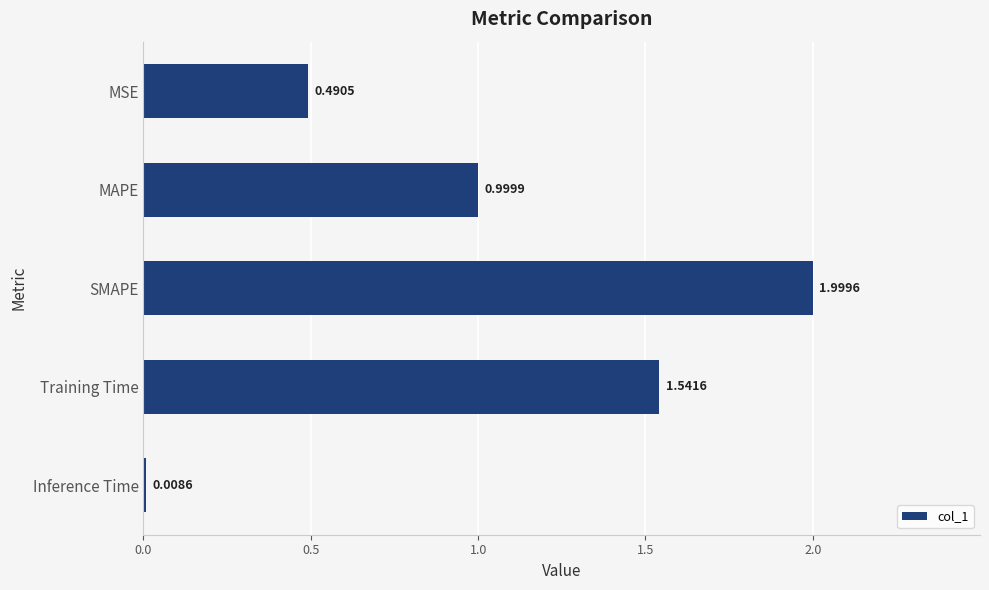

What is the label of the 5th bar from the top?

Inference Time